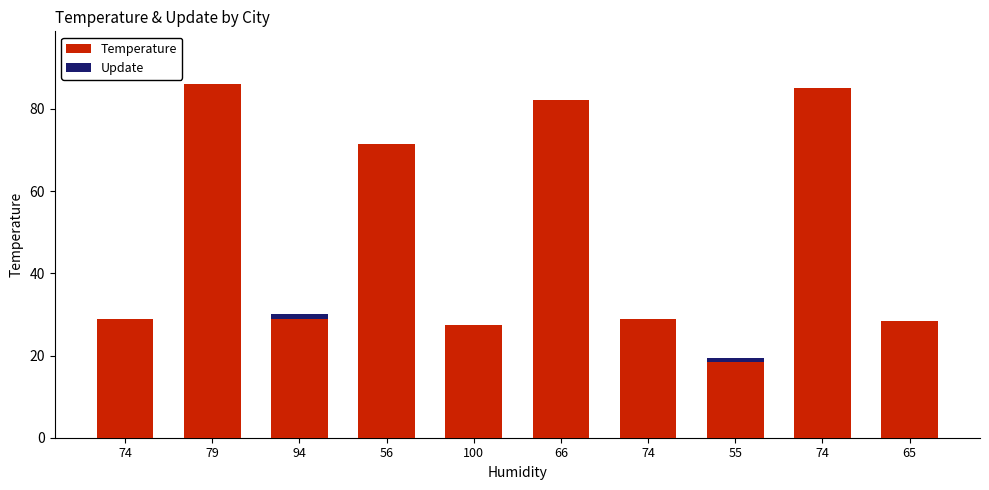

How many series are shown in this chart?

2